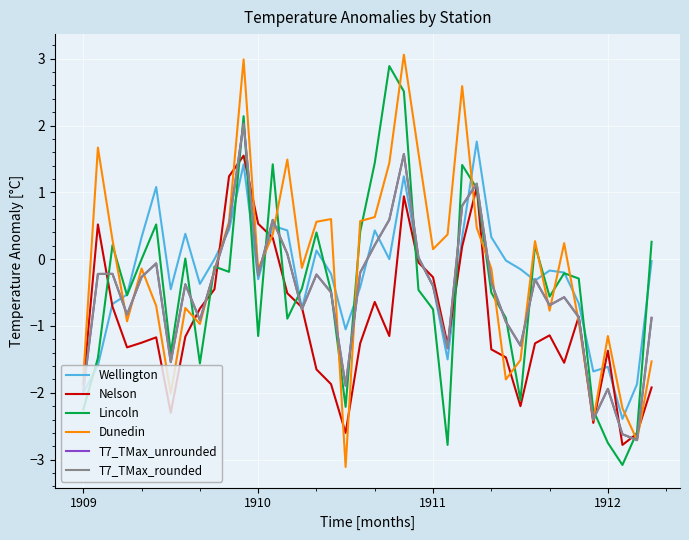

Is this an area chart (filled region under the line)?

No